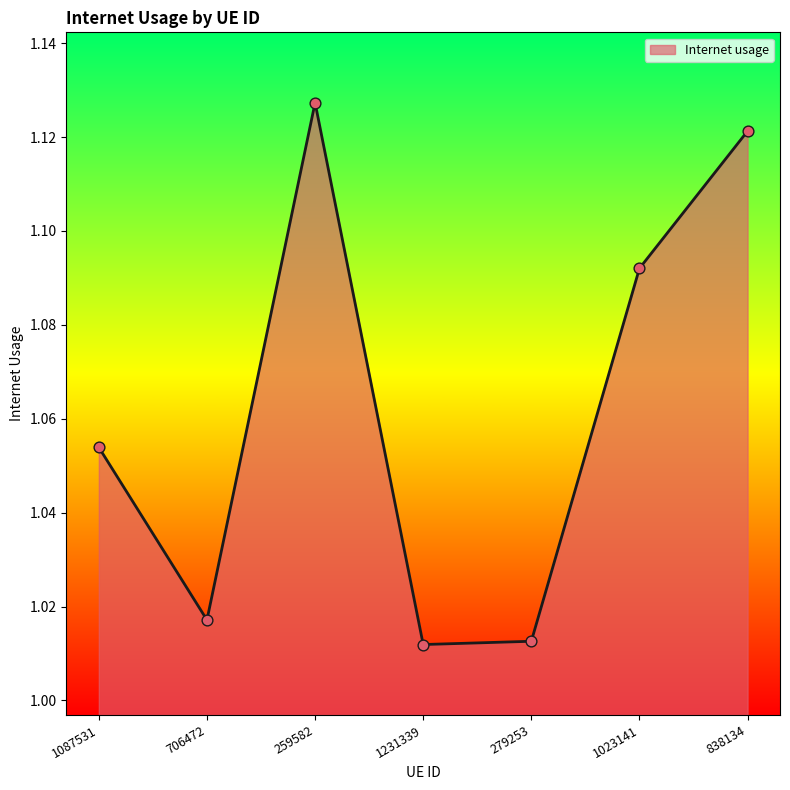

What is the change in value from 706472 to 1023141?

+0.1